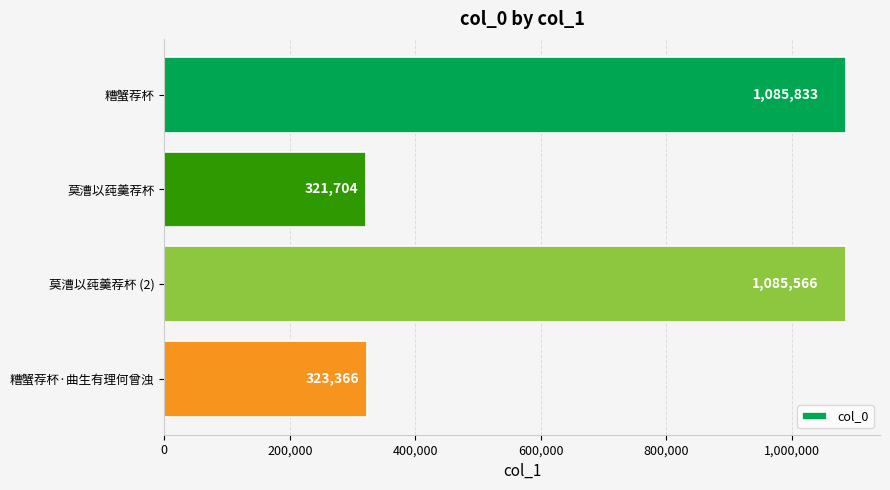

Does the chart contain any negative values?

No